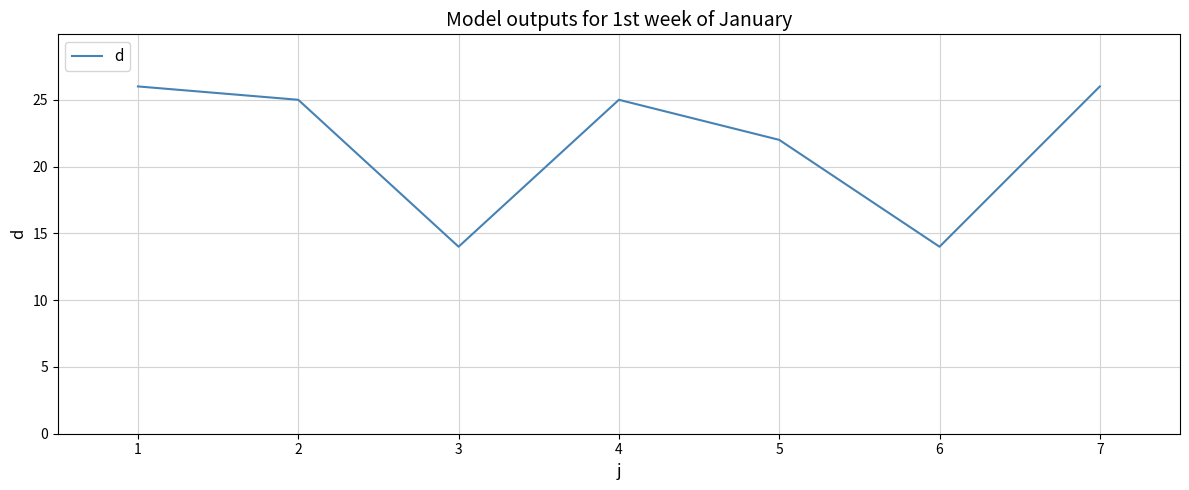

True or false: the data shows 34 at 4.

False